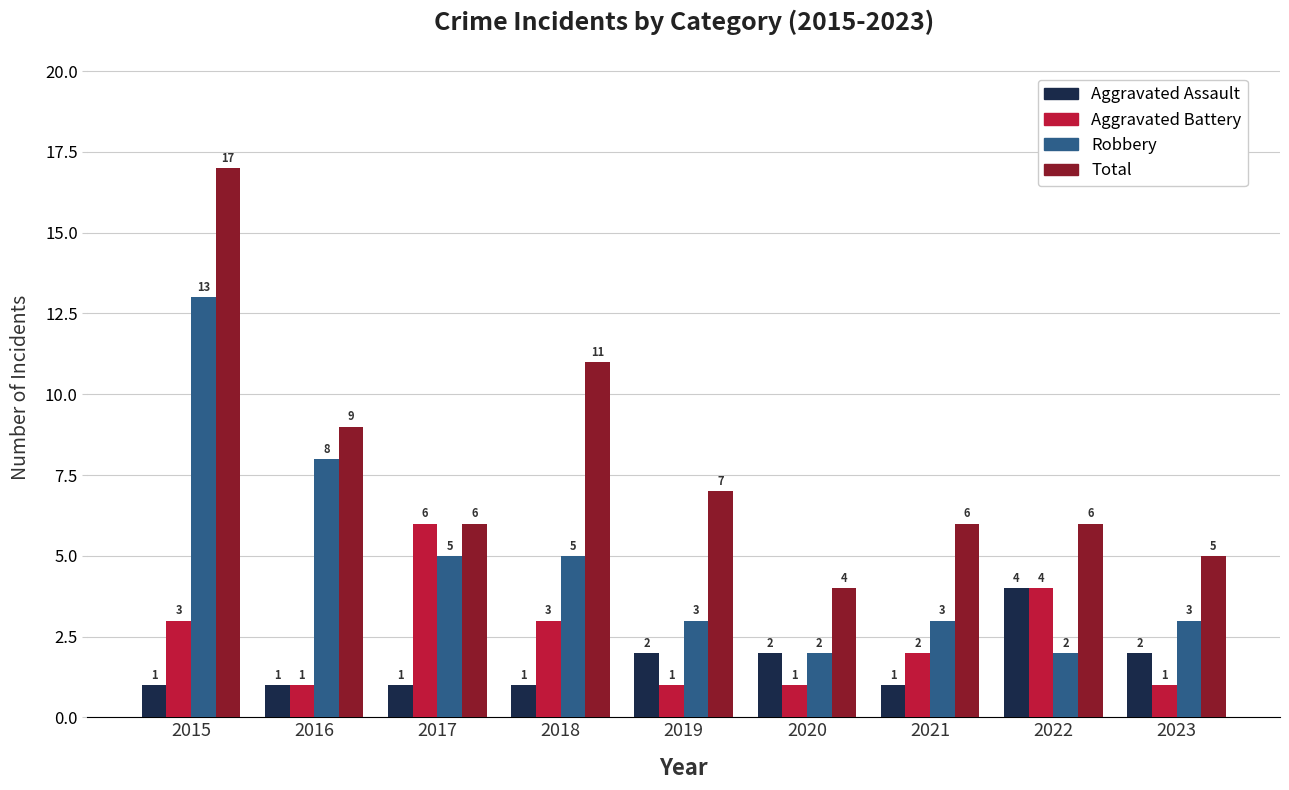

What is the value of the Aggravated Assault bar at the 5th from the left?

2